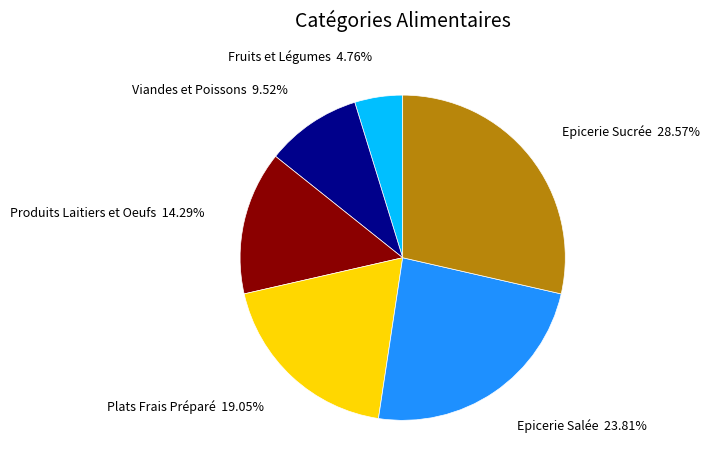

Is there a majority slice in this chart?

No